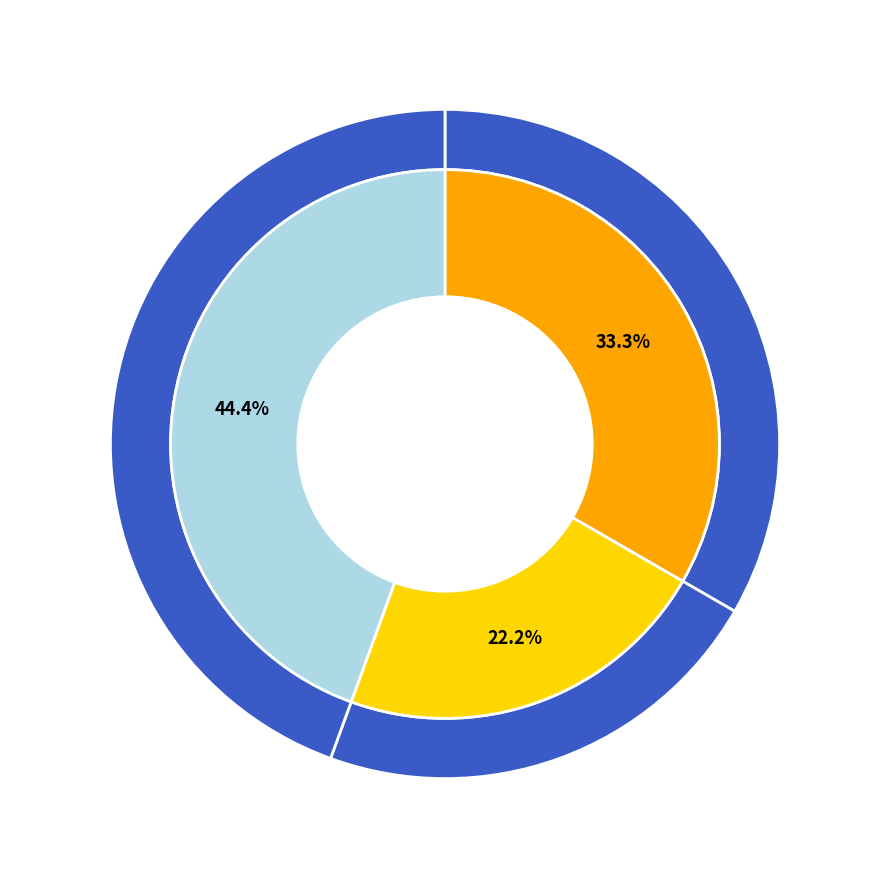

Which category has the biggest portion of the pie?

3